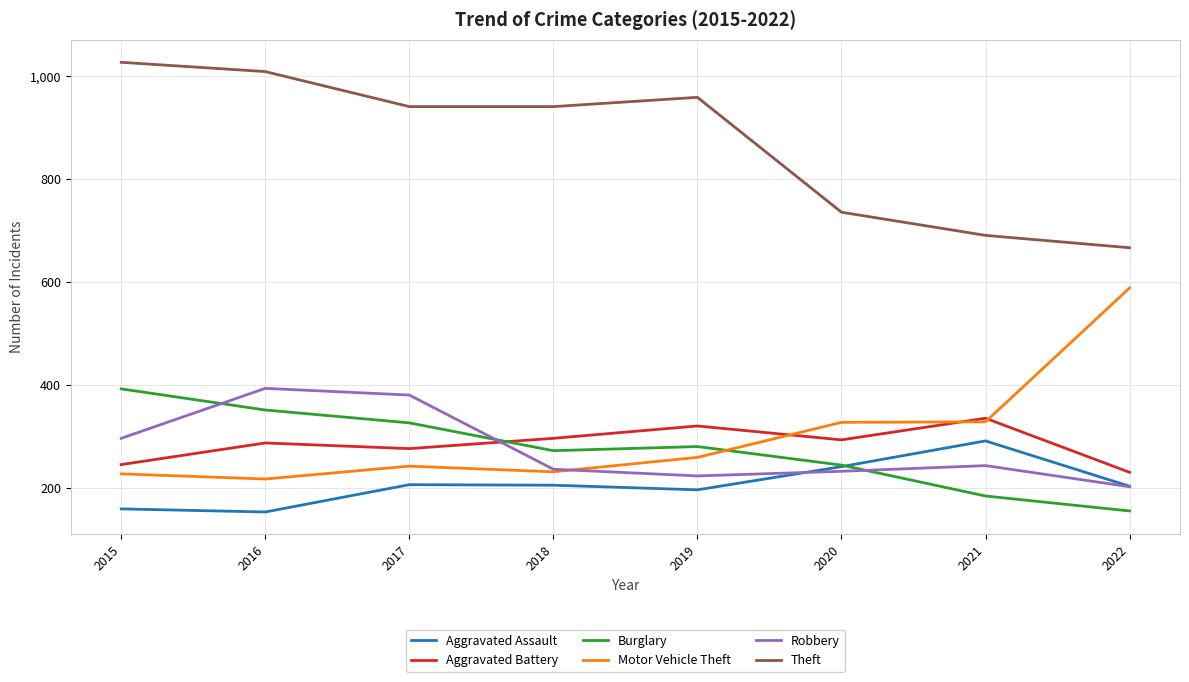

How many interior local peaks does the Theft series have?

1